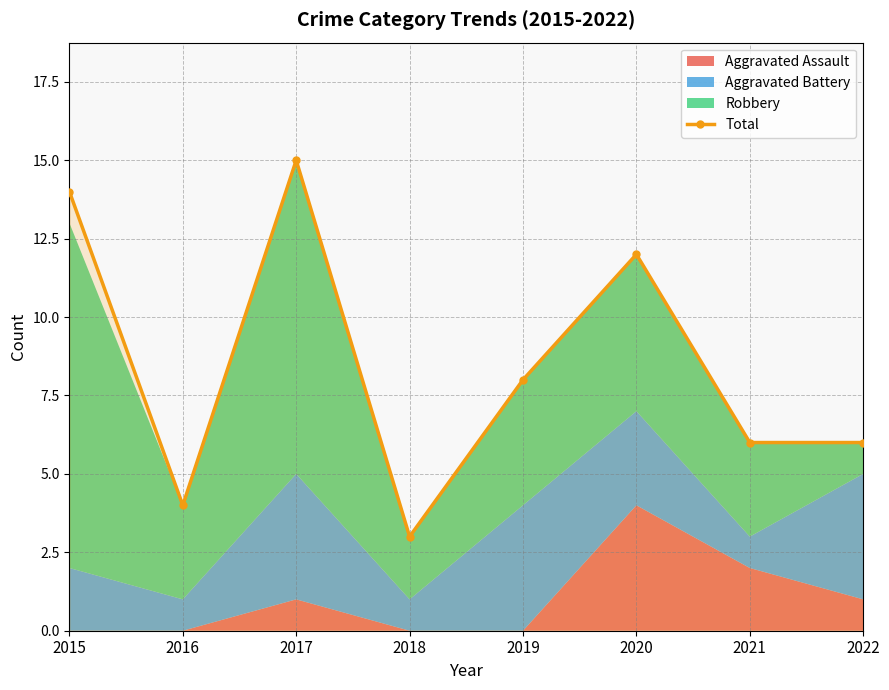

Does the chart have visible grid lines?

Yes